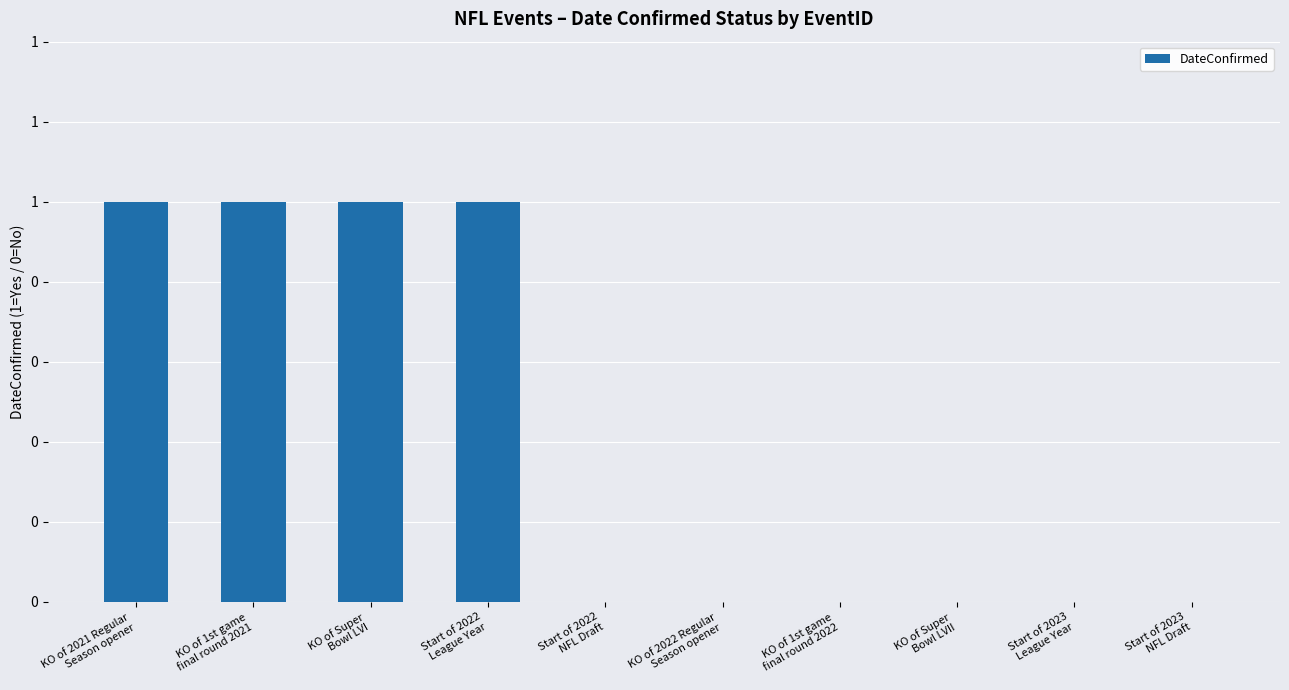

Which category has the lowest value across all series?

Start of 2022
NFL Draft